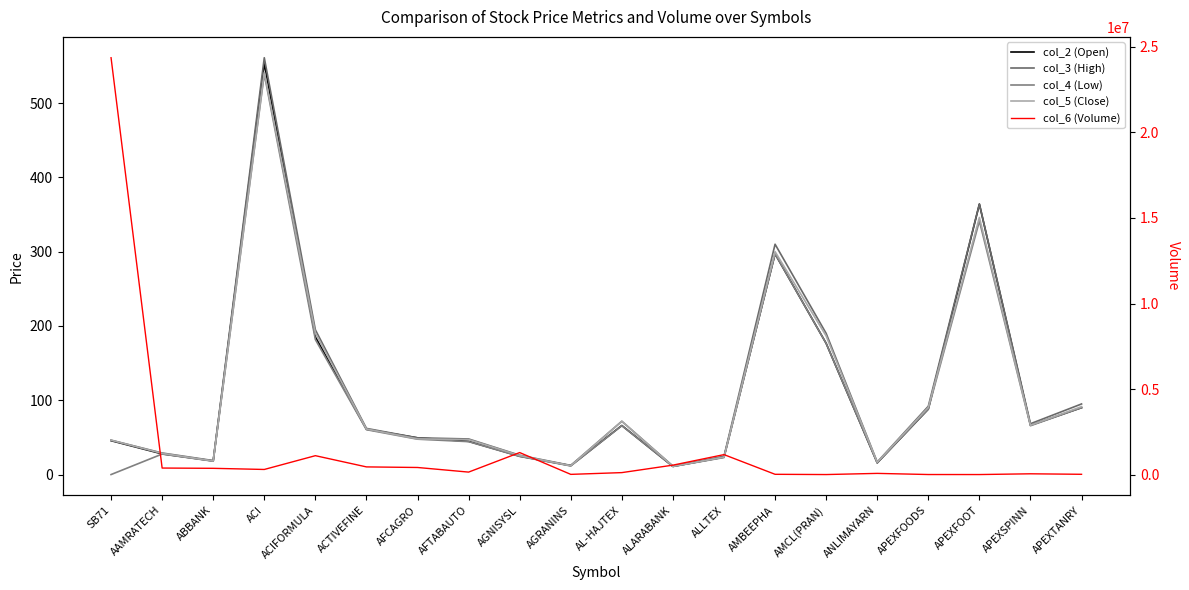

What is the spread (max minus min) of values at AFCAGRO?

418602.4